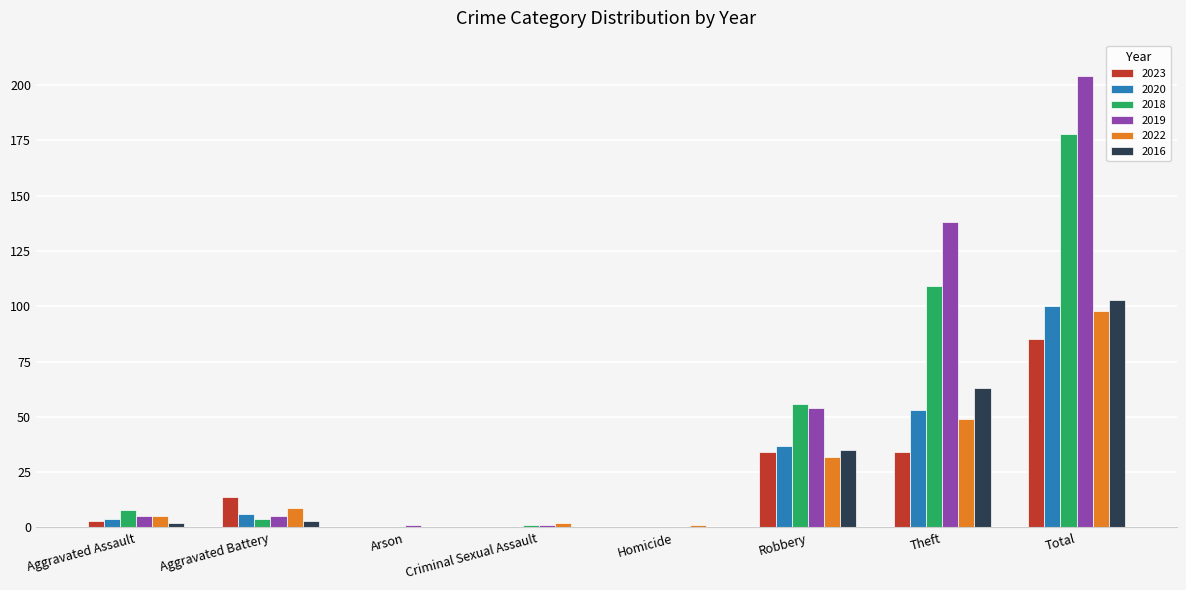

How many positive values does the 2019 series have?

7